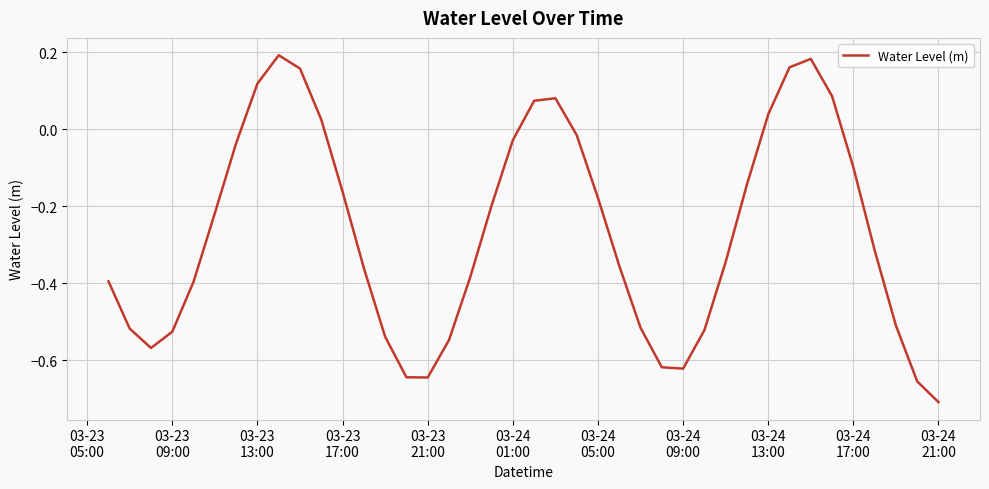

How many series are shown in this chart?

1